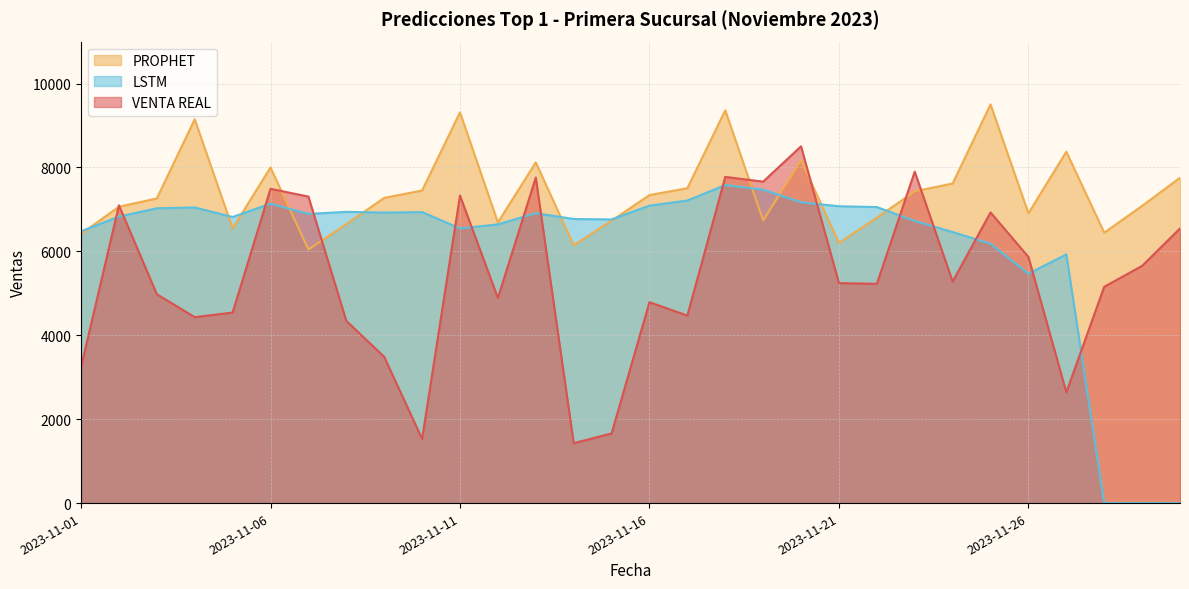

Reading left to right, transcribe all the data shown in this chart.

VENTA REAL: 3239.3	7098.1	4978.8	4431.9	4541.8	7492.1	7305.7	4343.6	3487.2	1528.0	7330.8	4889.6	7760.8	1427.8	1659.7	4789.3	4469.2	7775.5	7662.3	8504.4	5242.8	5227.2	7901.7	5280.8	6927.9	5866.7	2640.3	5156.2	5654.9	6546.1
PROPHET: 6417.9	7064.6	7261.7	9148.6	6547.0	8000.4	6044.3	6649.6	7275.7	7450.6	9314.4	6689.7	8120.8	6144.1	6731.3	7342.4	7506.0	9362.9	6736.0	8170.1	6201.4	6801.9	7431.5	7618.4	9503.1	6907.8	8376.8	6445.5	7085.0	7754.2
LSTM: 6479.8	6829.7	7027.5	7047.2	6819.4	7137.8	6893.0	6942.3	6924.8	6935.7	6548.2	6643.6	6911.1	6771.8	6761.1	7091.2	7212.2	7582.4	7471.2	7171.1	7075.8	7056.2	6726.1	6460.7	6182.5	5470.1	5927.9	0.0	0.0	0.0